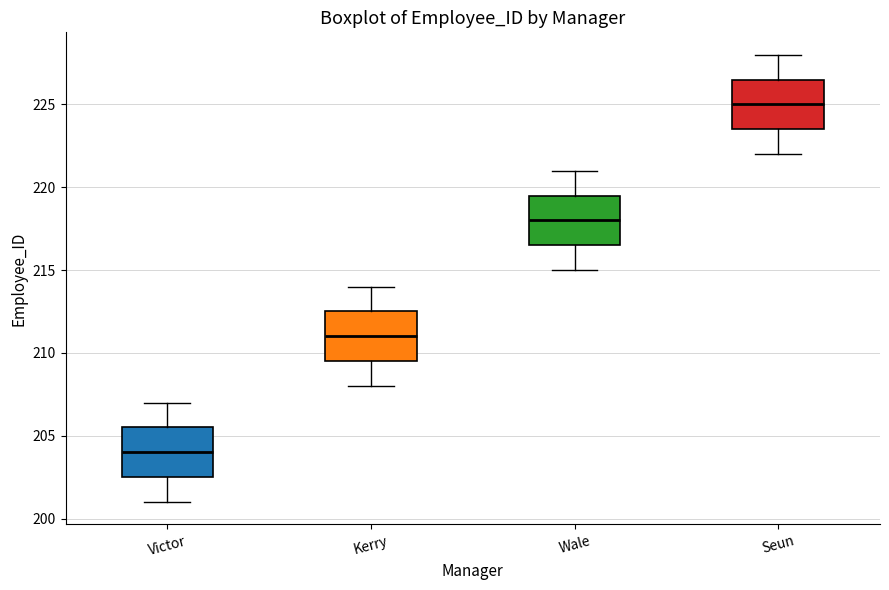

Reading left to right, read every box against the y-axis: the position of its median line, the range the box covers, and the ends of its whiskers. The values are not printed on the chart, so give them approximately, as read against the axis.

Victor: median 204.0, box 202.5 to 205.5, whiskers 201.0 to 207.0
Kerry: median 211.0, box 209.5 to 212.5, whiskers 208.0 to 214.0
Wale: median 218.0, box 216.5 to 219.5, whiskers 215.0 to 221.0
Seun: median 225.0, box 223.5 to 226.5, whiskers 222.0 to 228.0